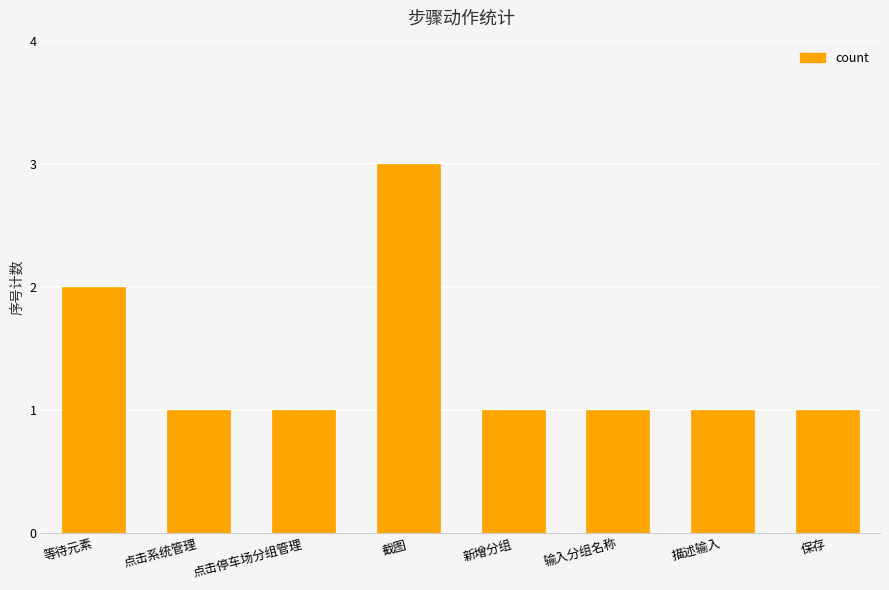

What is the ratio of the value at 等待元素 to the value at 描述输入?

2.0